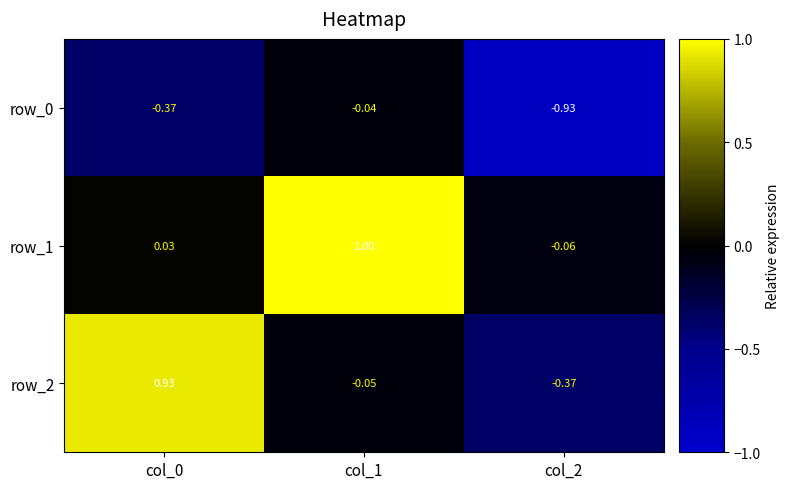

Is the value of row_0 at col_2 greater than the value of row_2 at col_0?

No